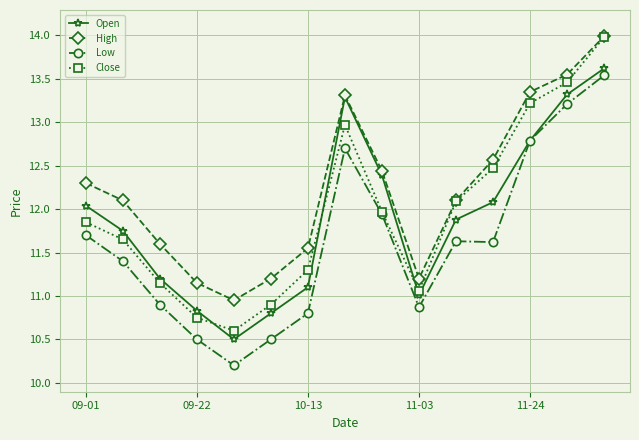

Which series has the largest total across all categories?

High